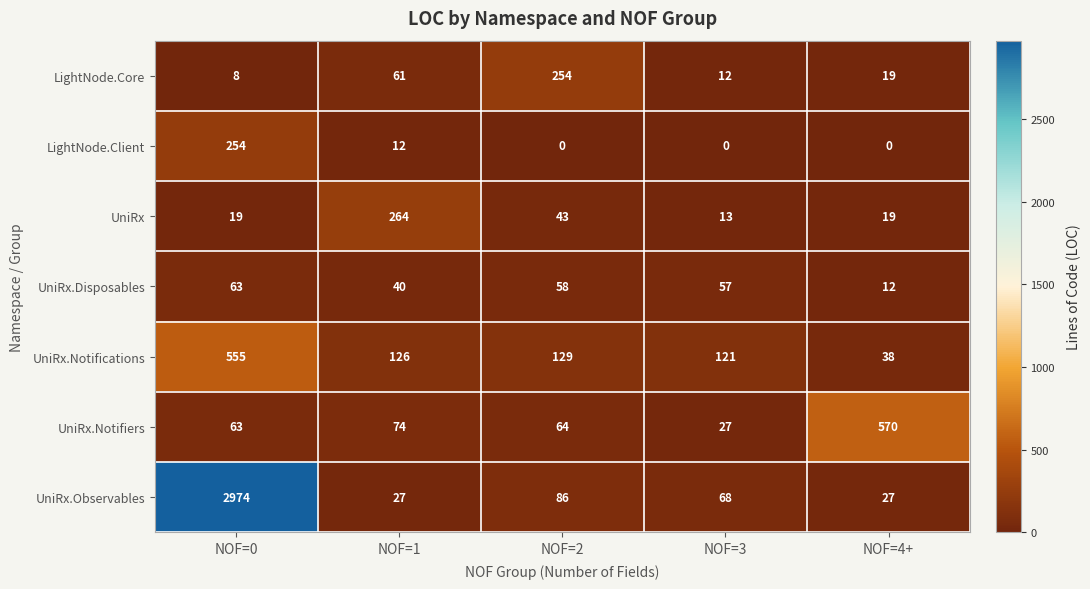

What is the maximum value shown in the chart?

2974